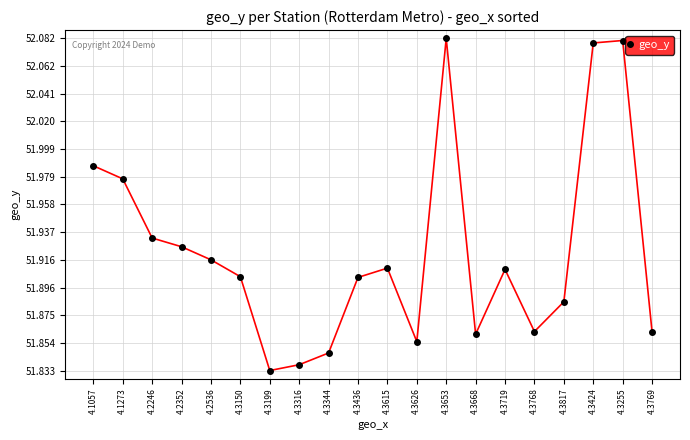

What is the label of the 4th point from the left?

4.2352